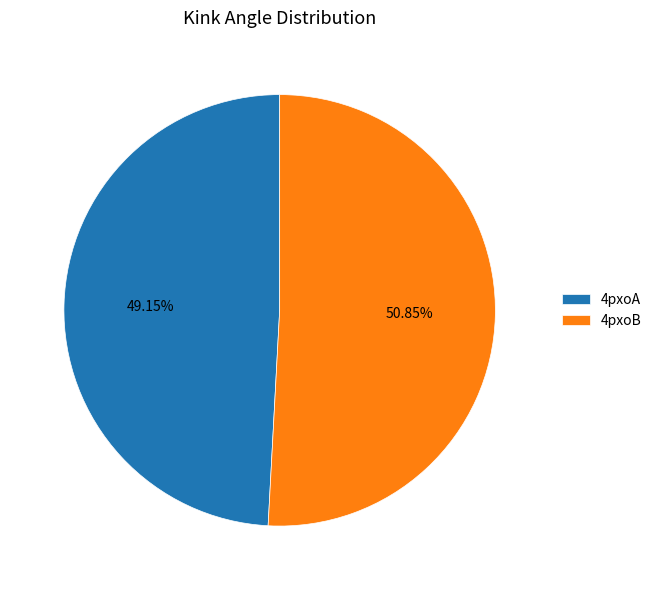

Is it true that 4pxoB is 51% of the pie?

True